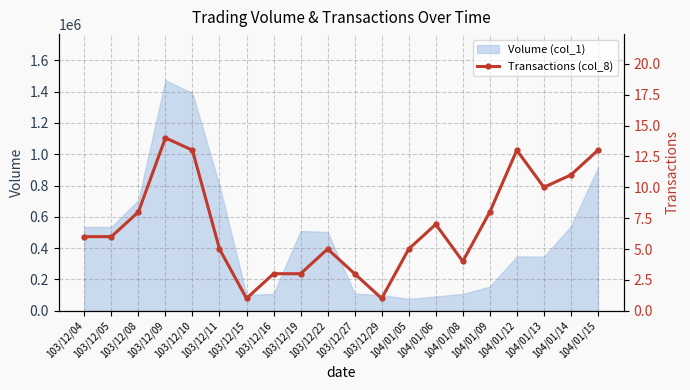

True or false: the data has more than 0 interior local peaks.

True